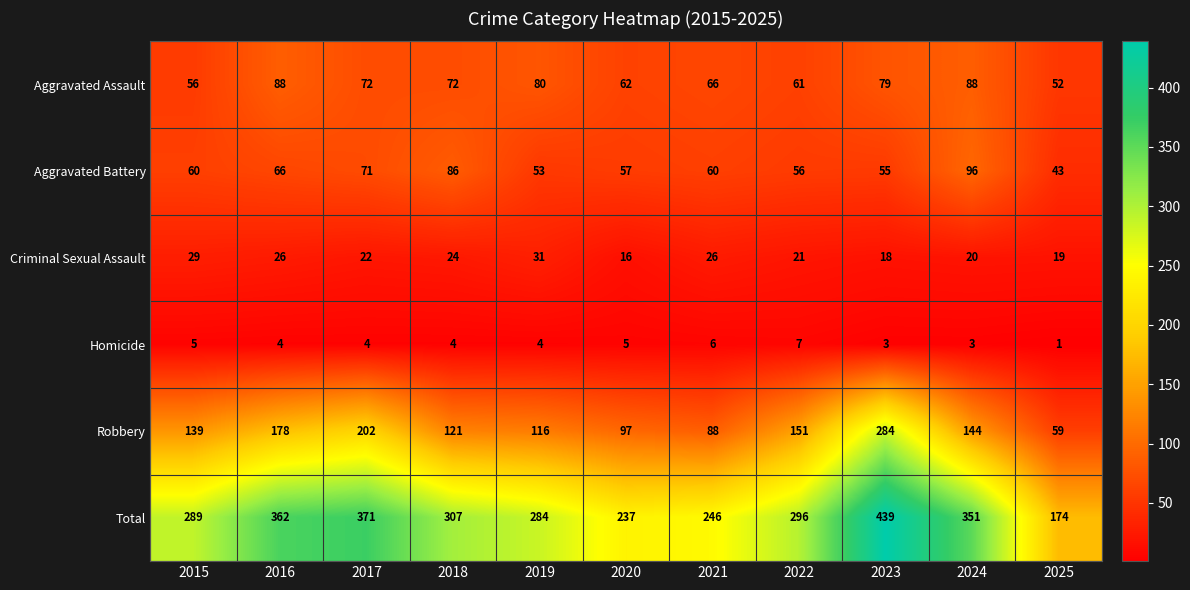

What is the spread (max minus min) of values at 2021?

240